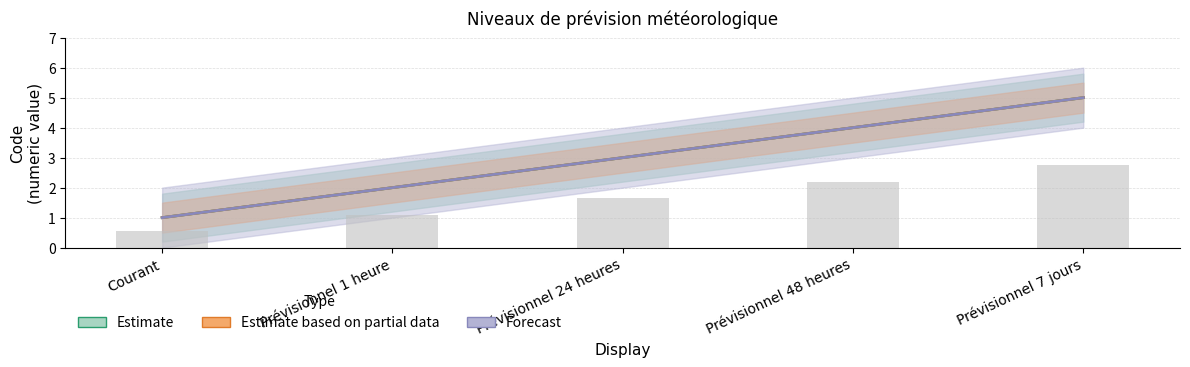

What is the value of the Forecast bar at the 5th from the left?

5